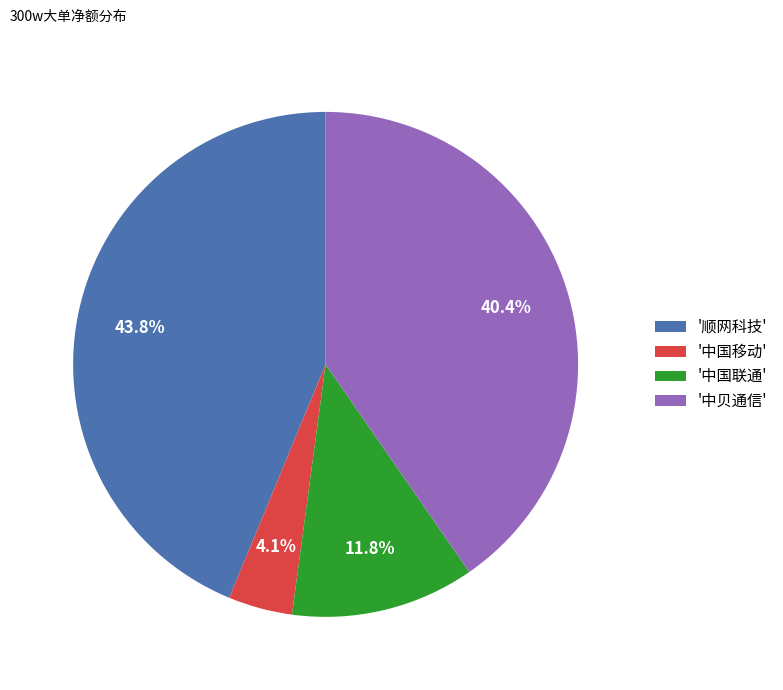

What is the total percentage of '中国联通' and '顺网科技'?

55.5%